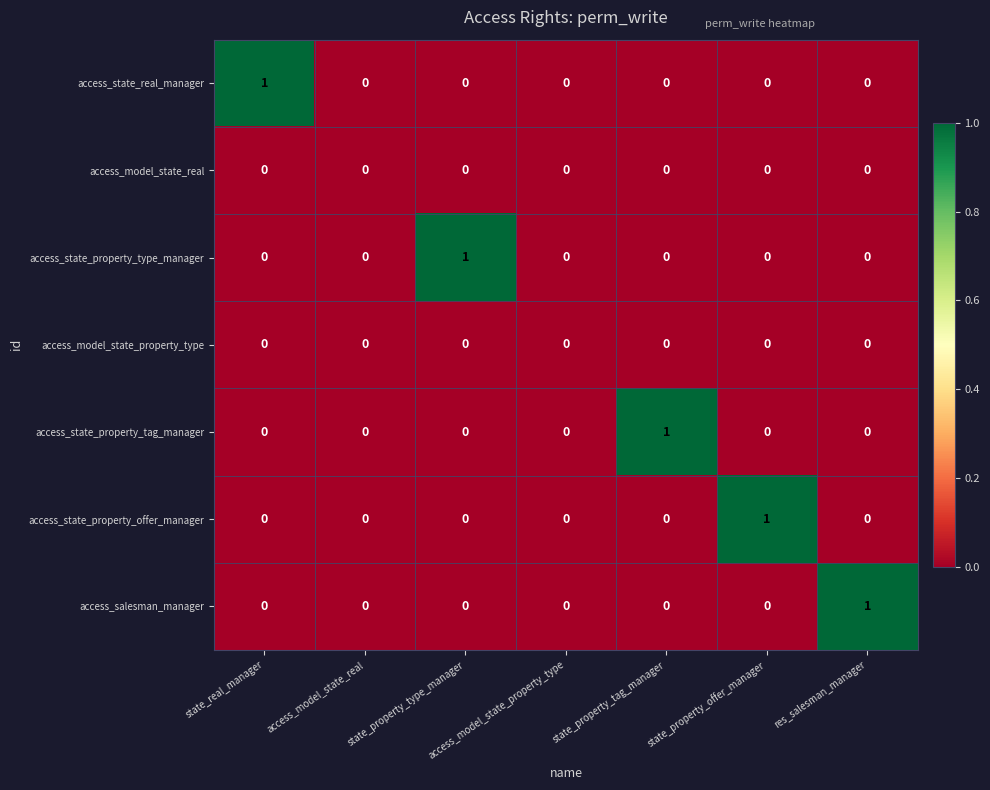

How many access_state_real_manager values are between 0 and 1?

7